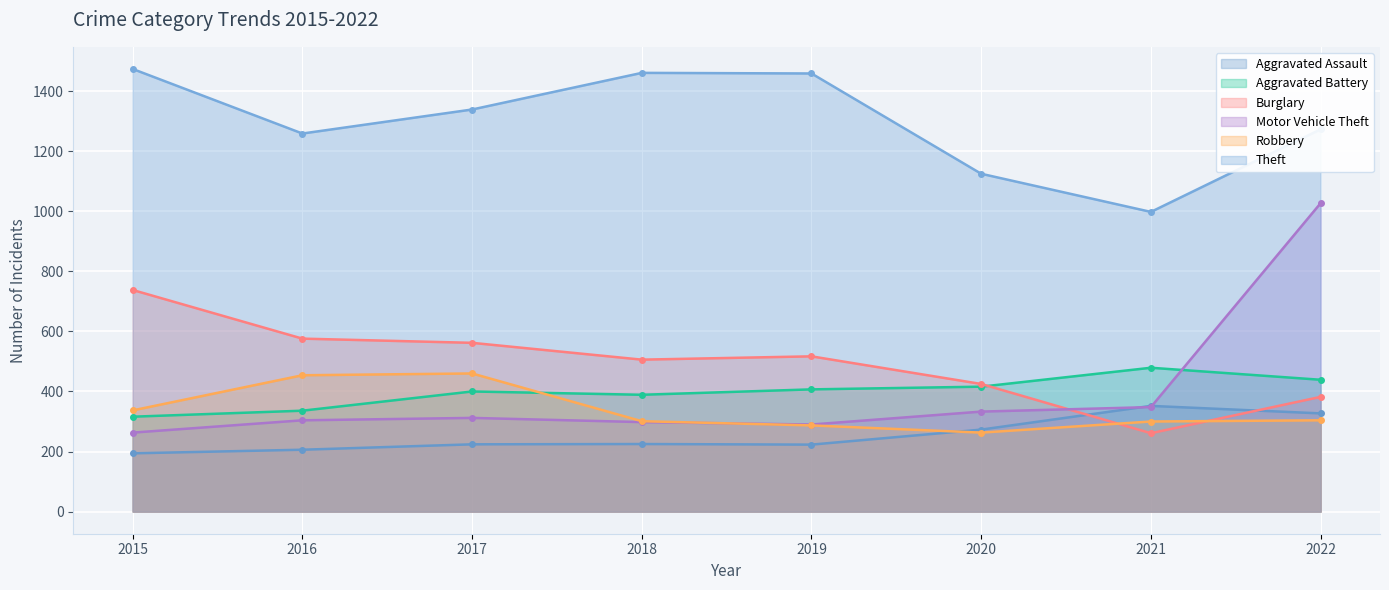

At which category is the sum across all series the highest?

2022